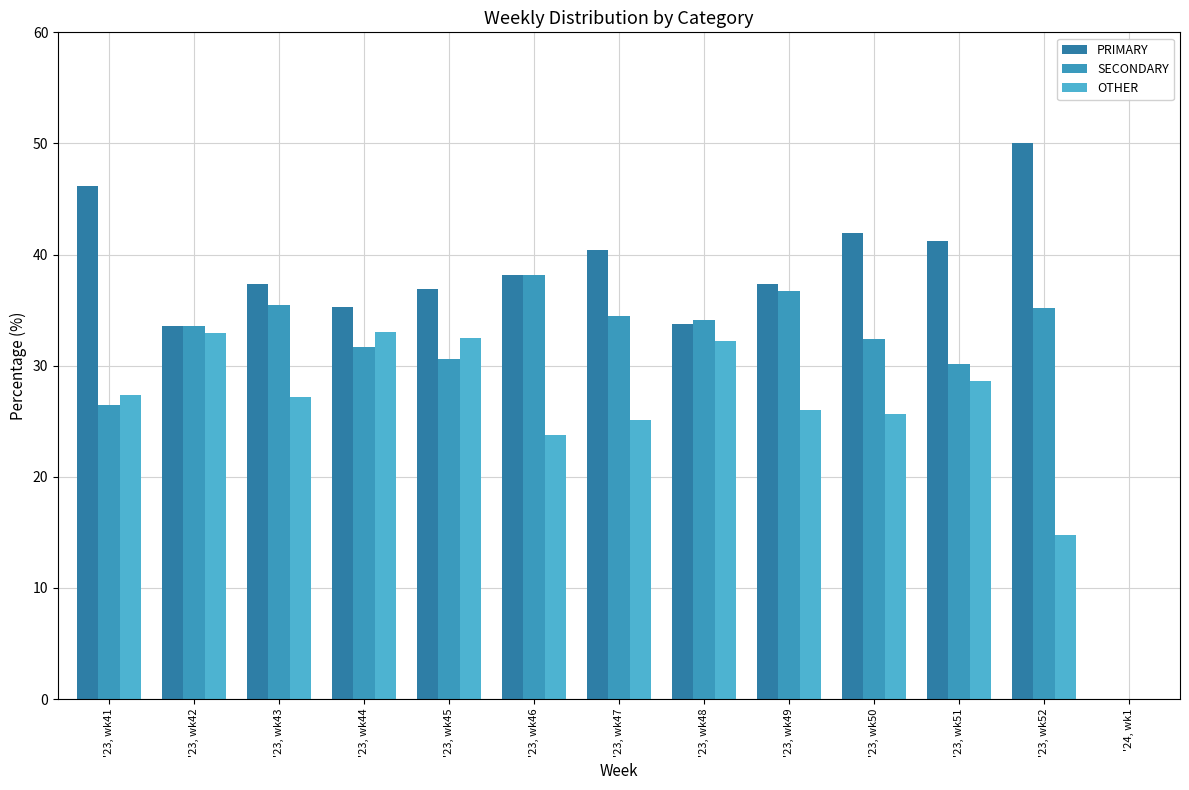

Count the number of categories in the chart.

13